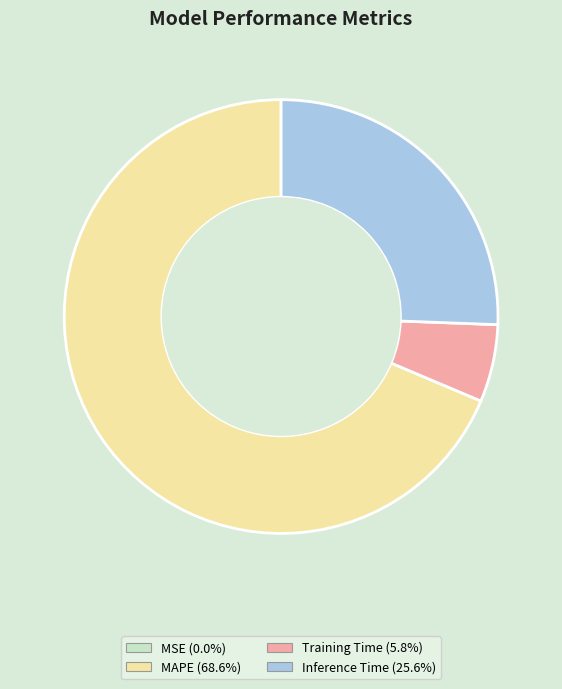

Does any single category account for the majority?

Yes